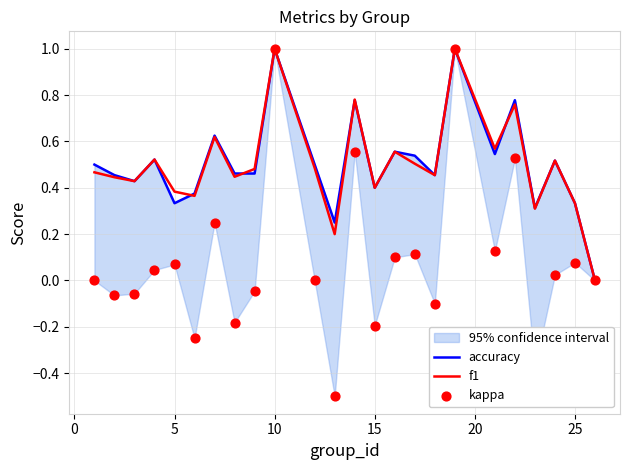

What is the highest value of the f1 series?

1.0